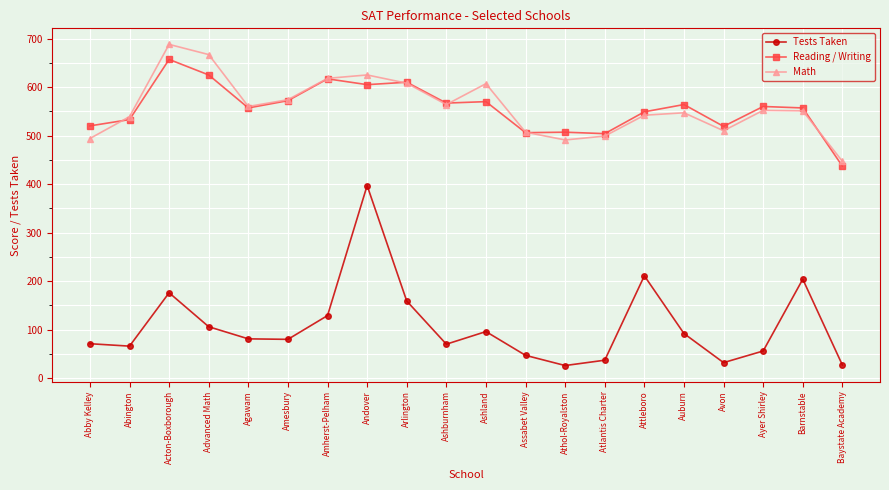

What is the difference between the second highest and second lowest values in the Reading / Writing series?

121